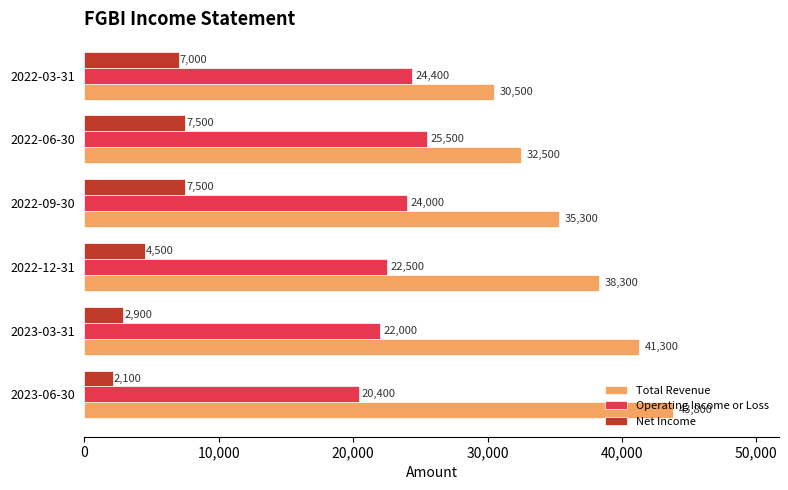

What is the difference between the maximum and minimum values in the Net Income series?

5400